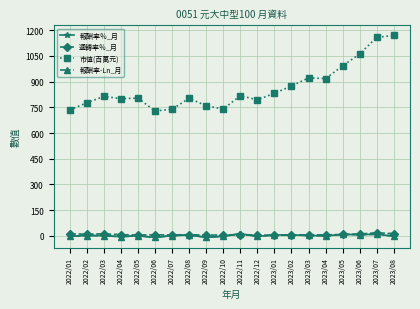

Which series has the widest spread of values?

市值(百萬元)